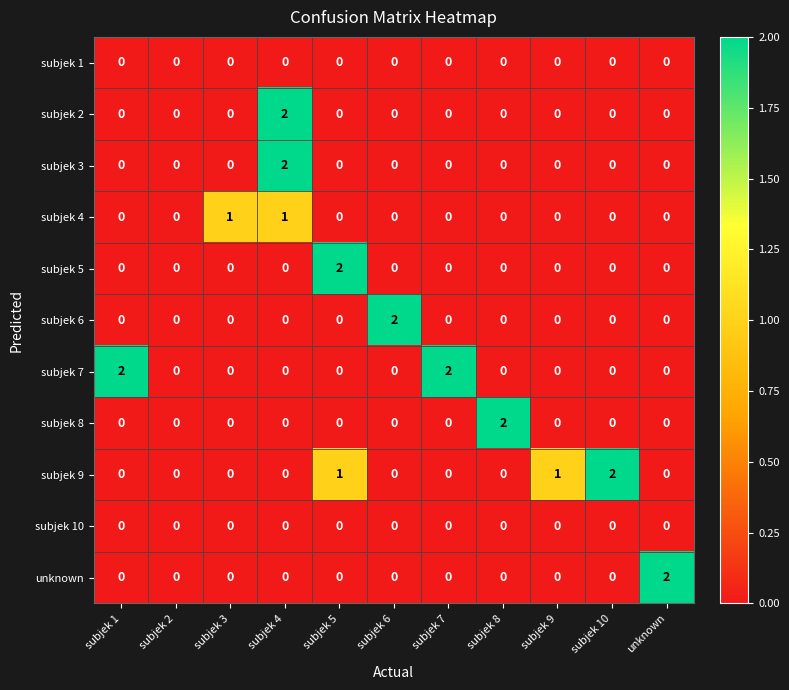

Count the subjek 8 values in the range 0 to 1.

10